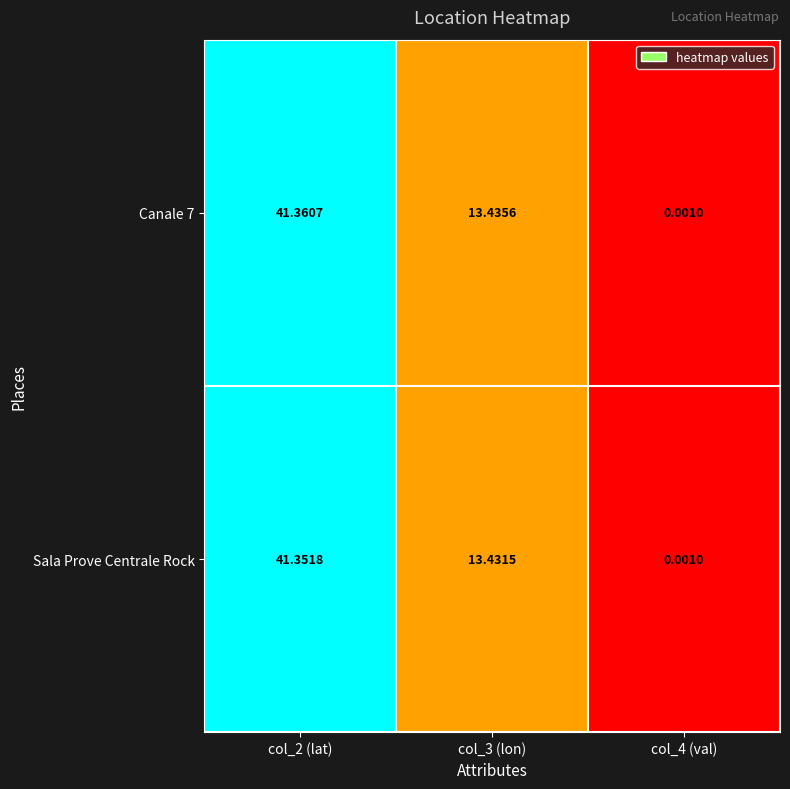

What is the greatest value displayed?

41.4